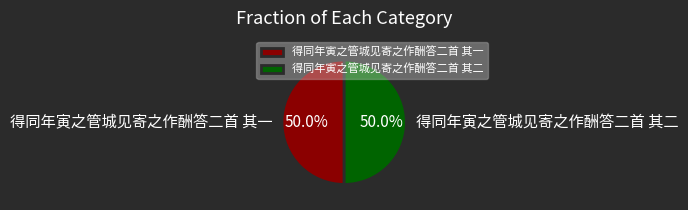

How many segments does this pie chart have?

2